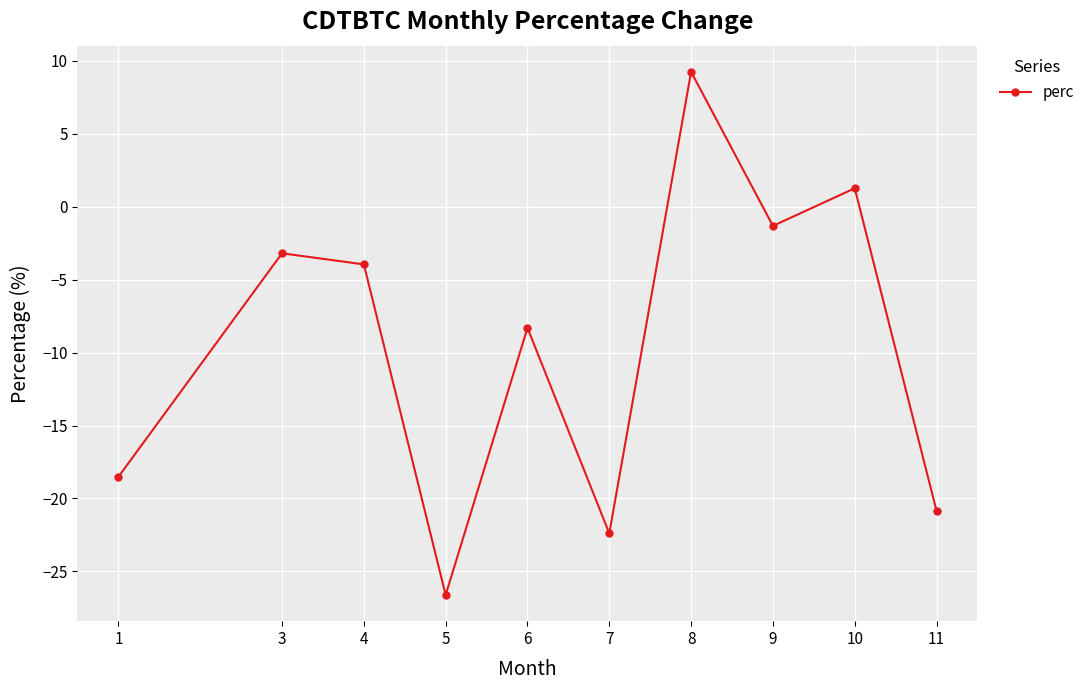

What is the sum of all values?

-94.6